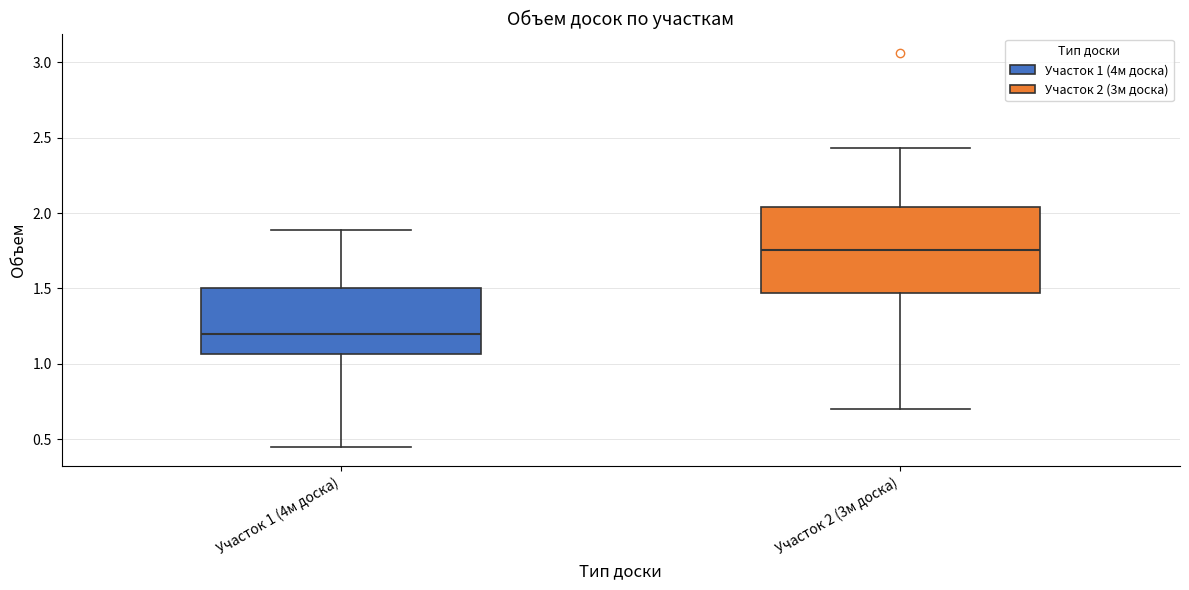

Reading left to right, read every box against the y-axis: the position of its median line, the range the box covers, and the ends of its whiskers. The values are not printed on the chart, so give them approximately, as read against the axis.

Участок 1 (4м доска): median 1.20, box 1.05 to 1.50, whiskers 0.45 to 1.90
Участок 2 (3м доска): median 1.75, box 1.45 to 2.05, whiskers 0.70 to 2.45